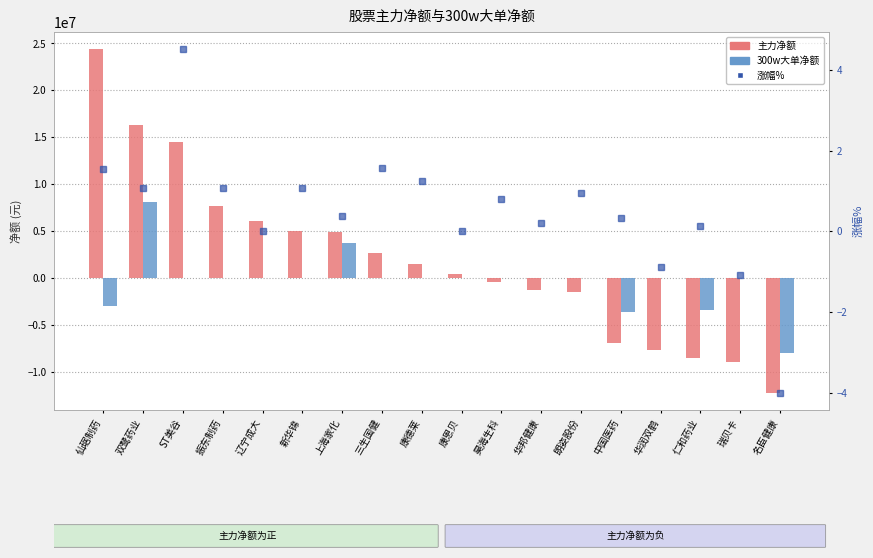

What is the total value across all series at ST美谷?

14497386.5